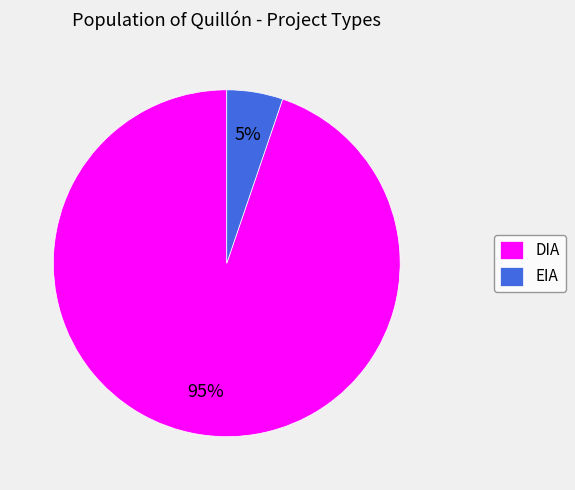

How many segments does this pie chart have?

2